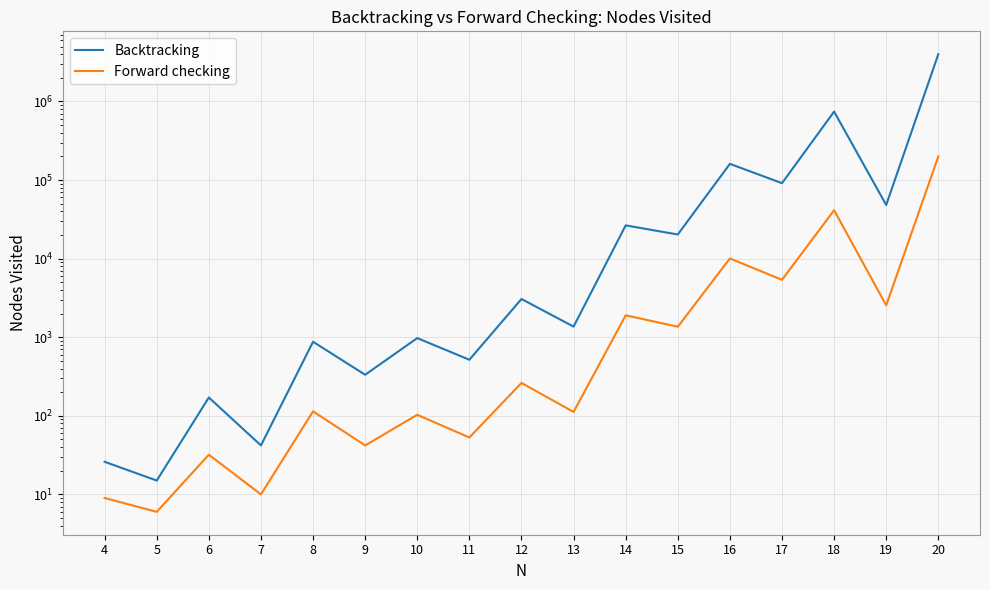

Rank the series by their average value, from highest to lowest.

Backtracking, Forward checking